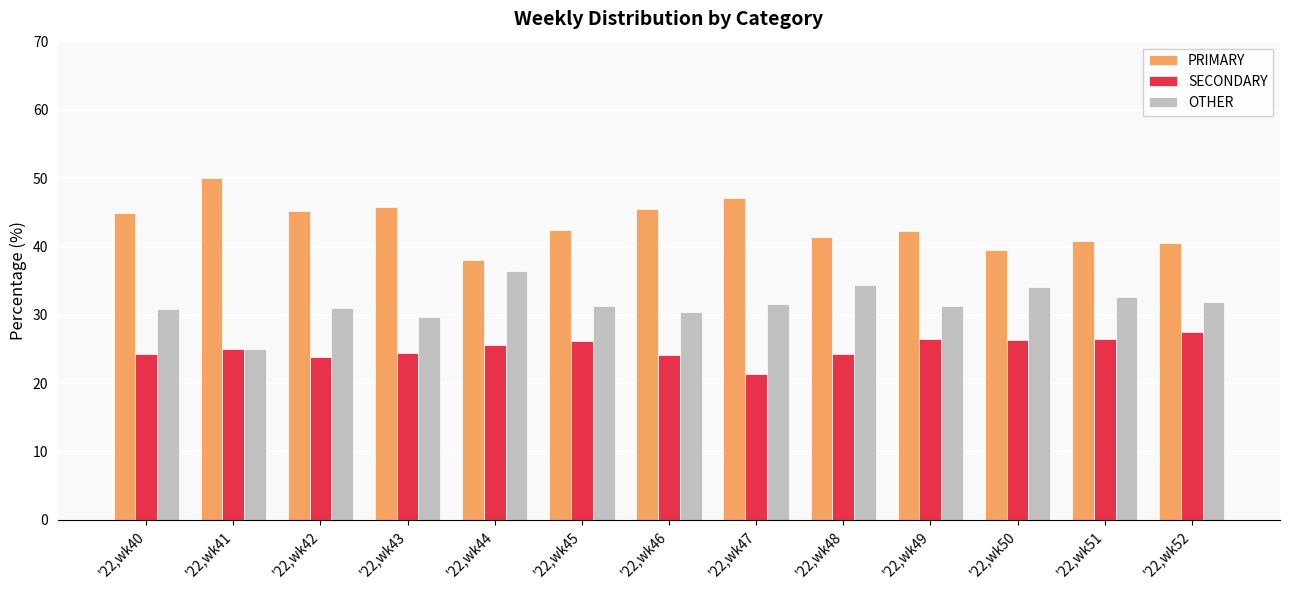

Is it true that PRIMARY equals 27.8 at '22,wk51?

False